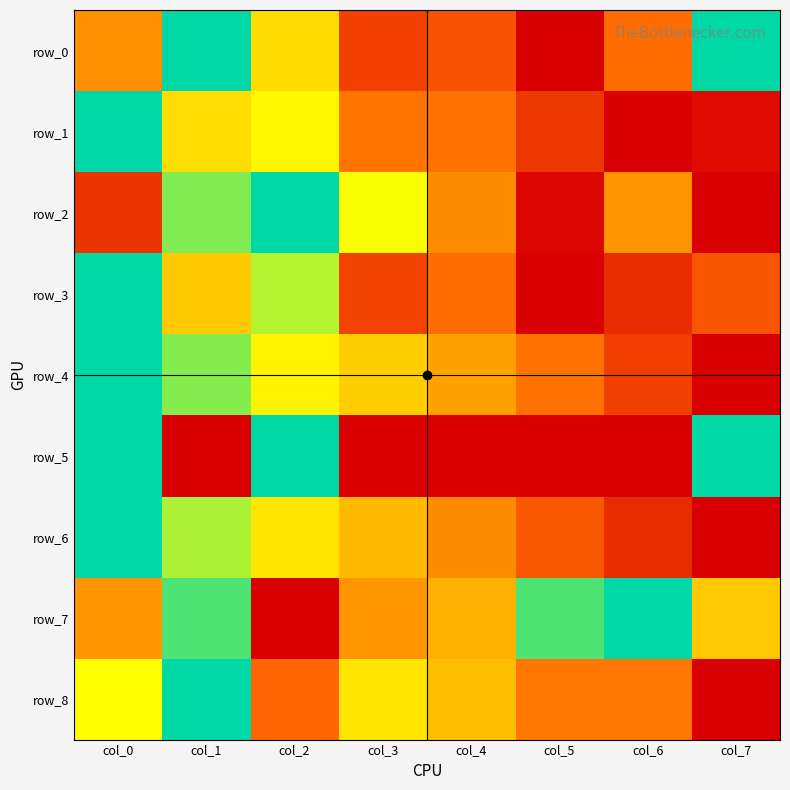

Is it true that row_4 equals 1.3 at col_0?

False